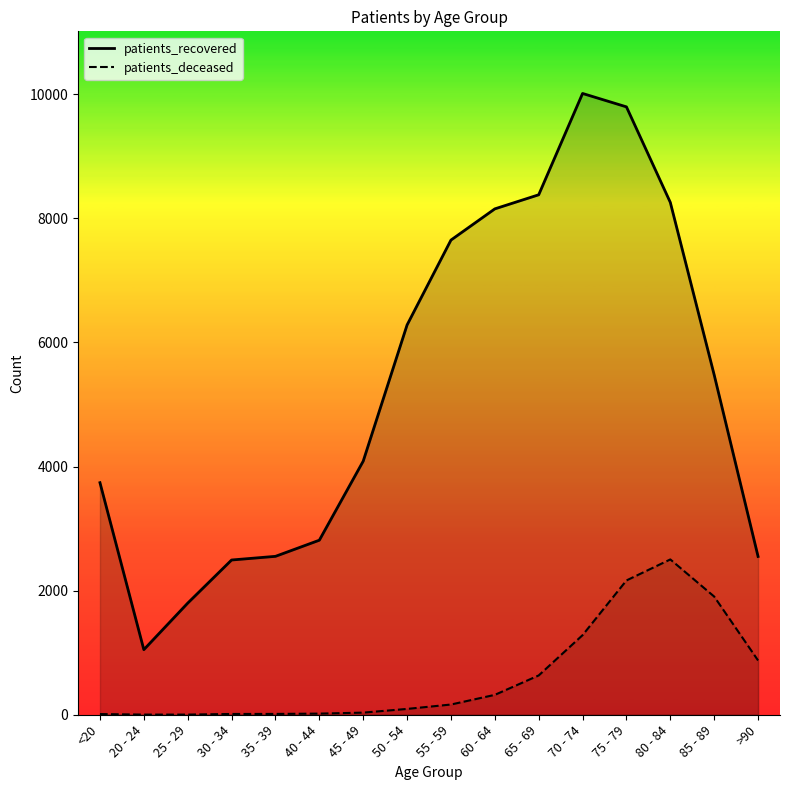

Which category has the lowest value in the patients_recovered series?

20 - 24